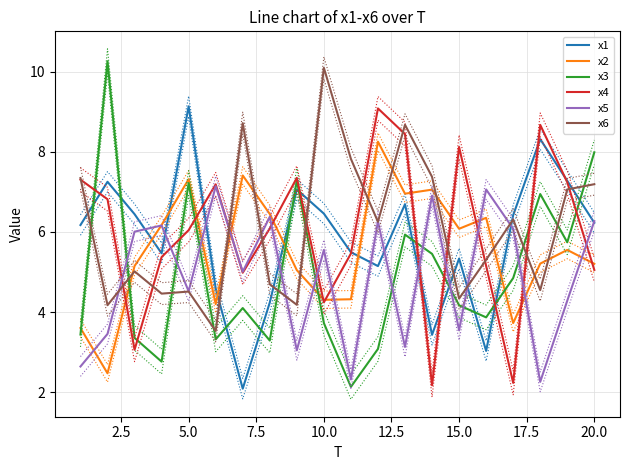

At which label does x1 reach its peak?

5.0